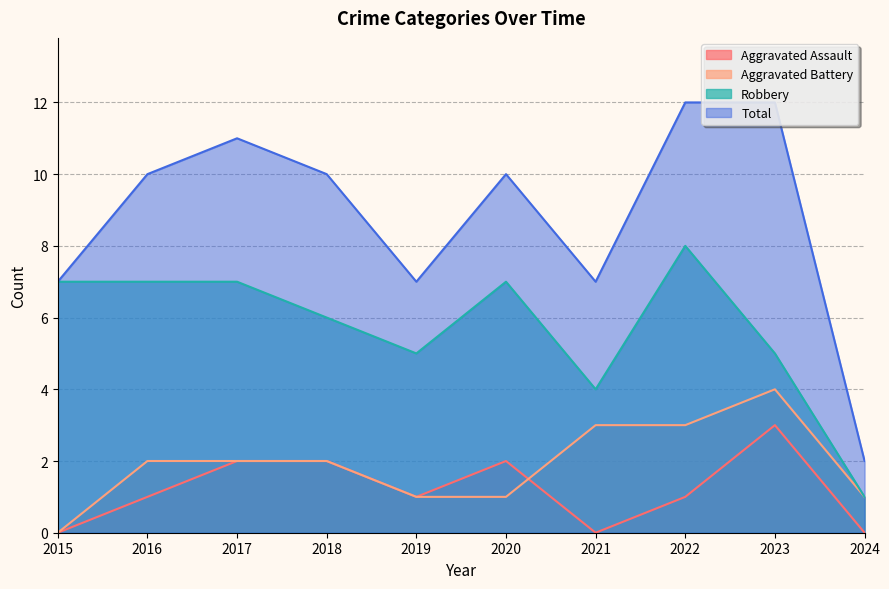

True or false: Robbery and Aggravated Assault intersect in this chart.

False